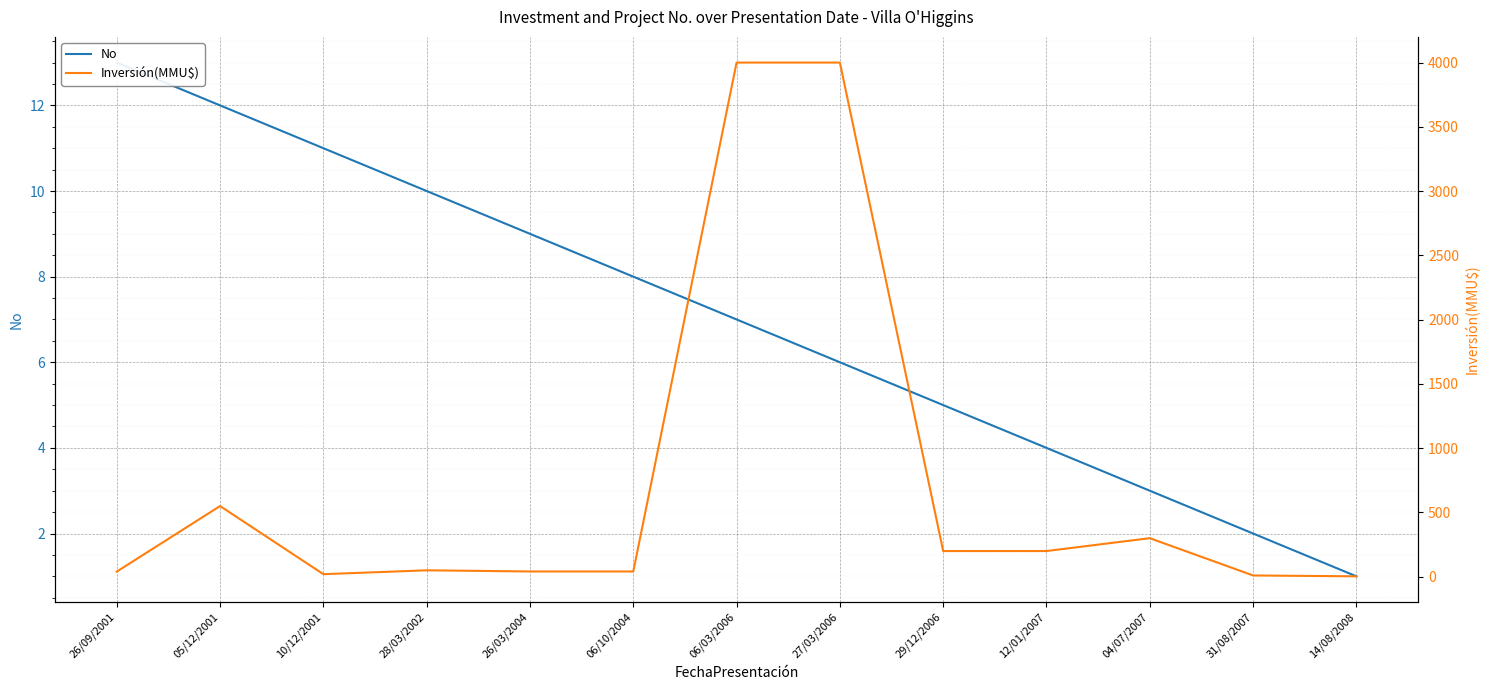

True or false: No and Inversión(MMU$) cross at least once.

False